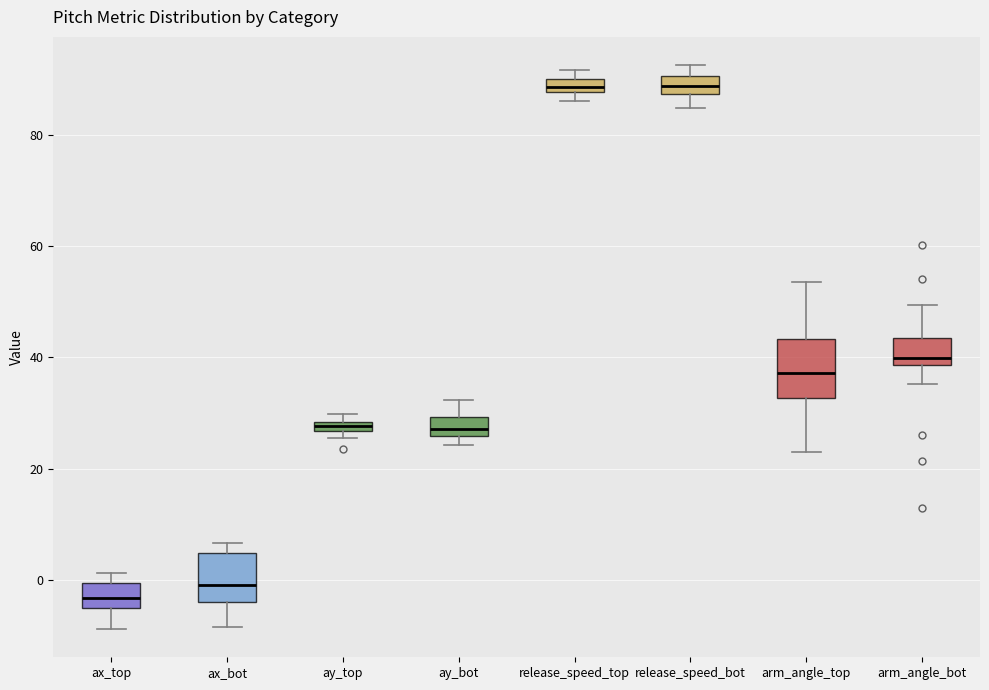

Where does the lower whisker of the box for release_speed_bot end on the y-axis? The values are not printed on the chart, so give them approximately, as read against the axis.

84